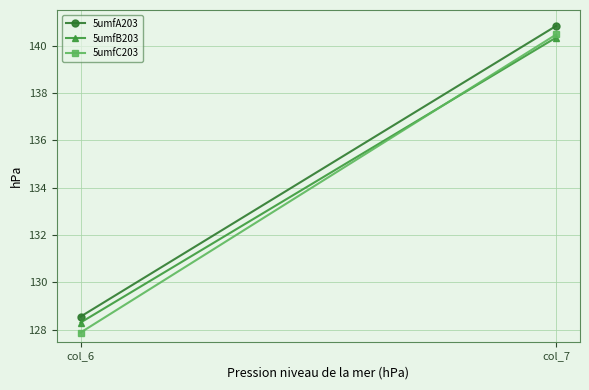

What is the sum of the 5umfA203 values at col_6 and col_7?

269.4